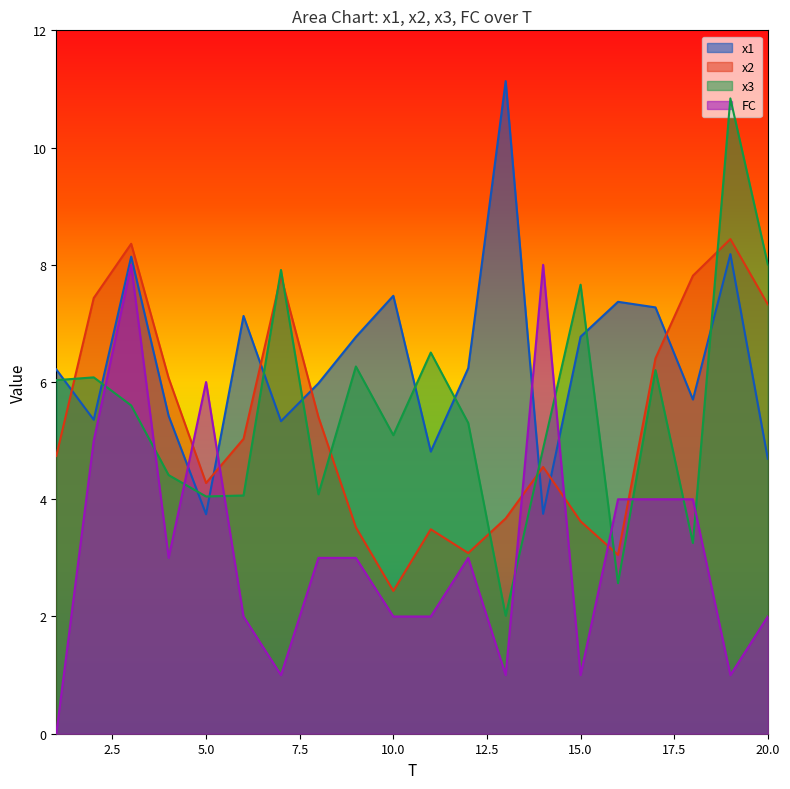

What are all the series names shown in the legend?

x1, x2, x3, FC